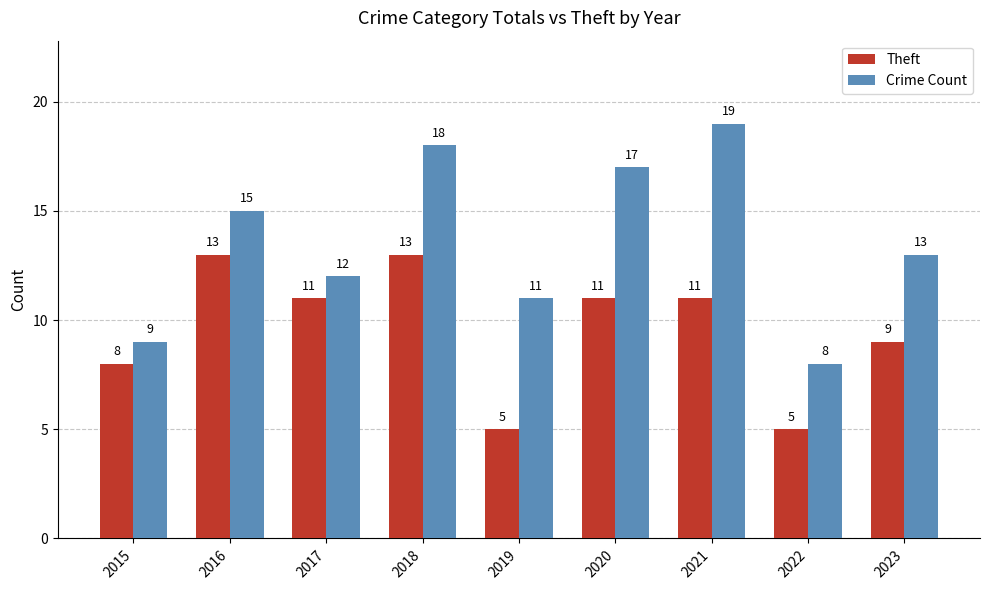

How many groups of bars are there?

9